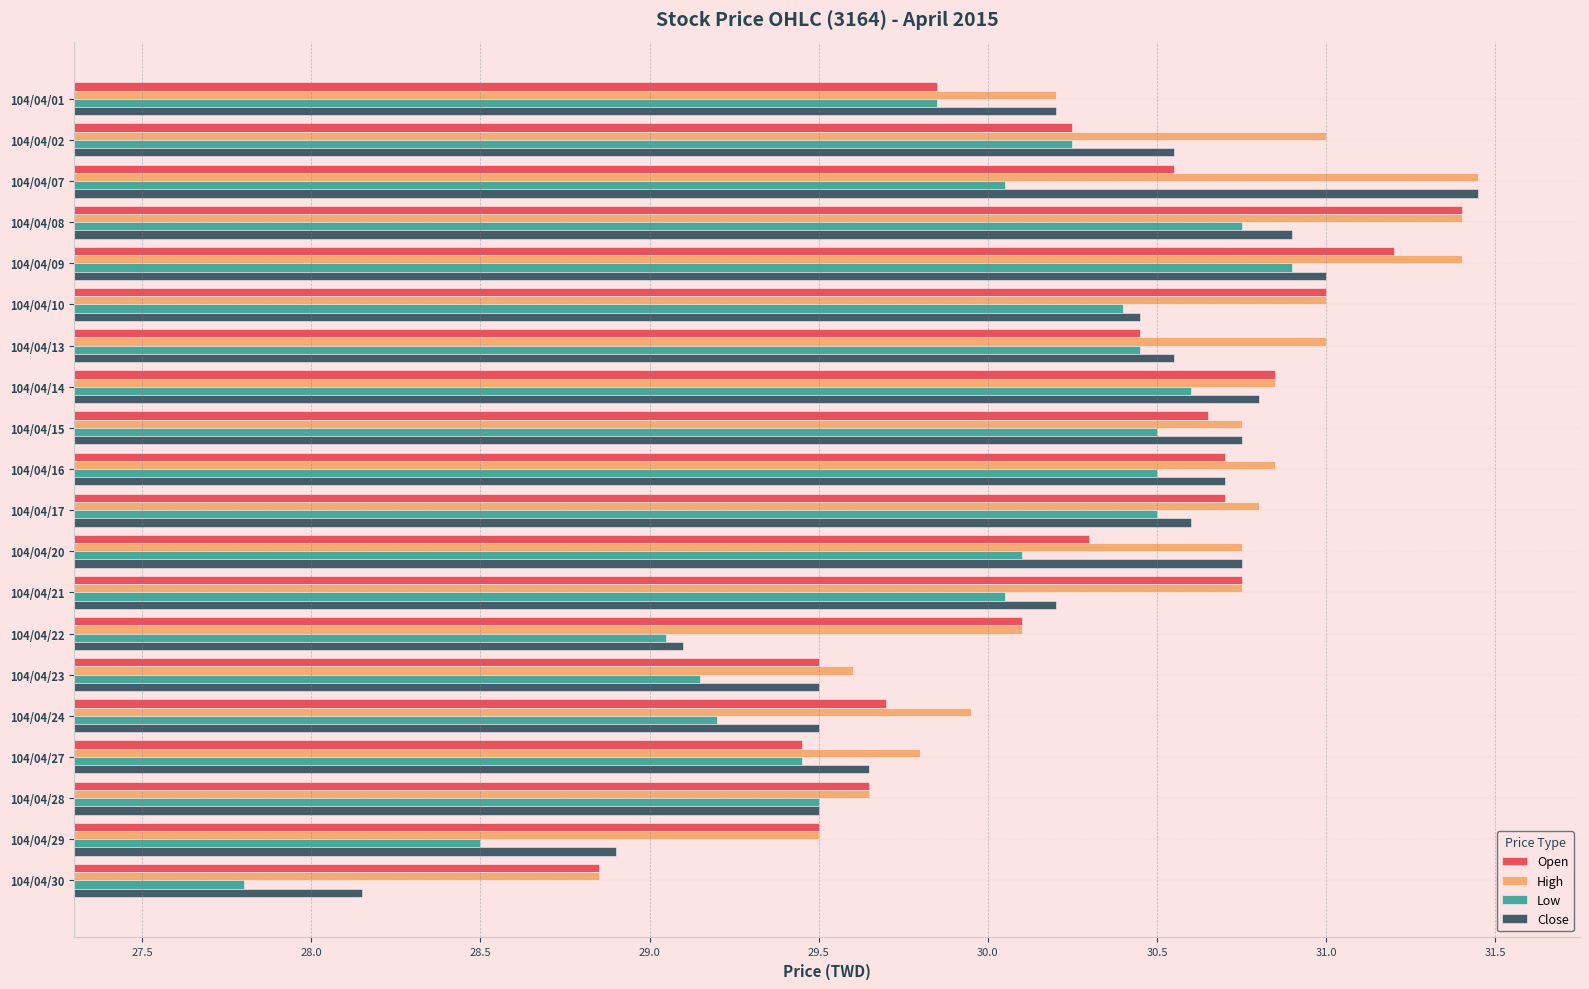

Is it true that Close equals 12.2 at 104/04/10?

False